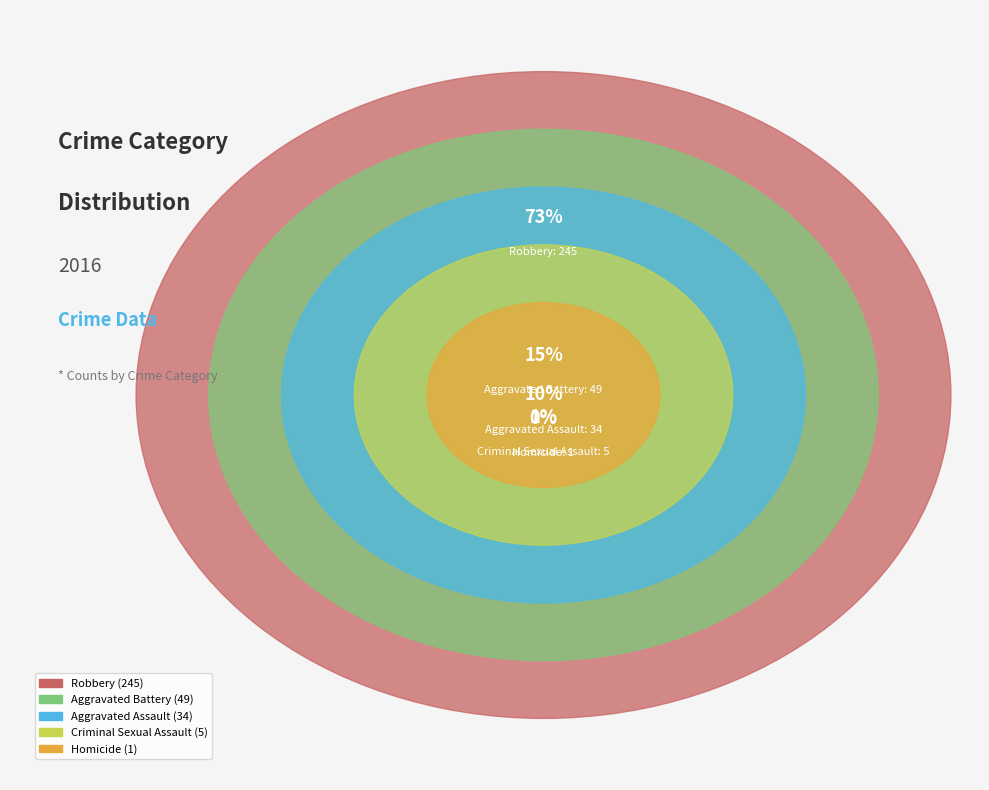

To the nearest percent, what portion does Aggravated Battery represent?

15%